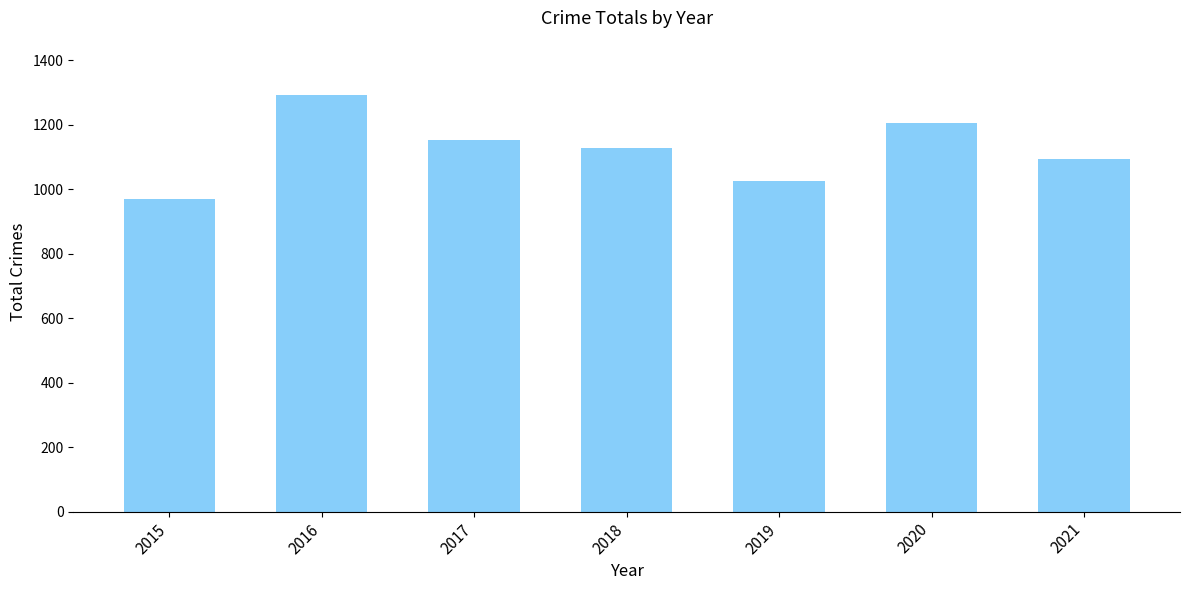

The chart shows a value of 1027 at 2019. True or false?

True